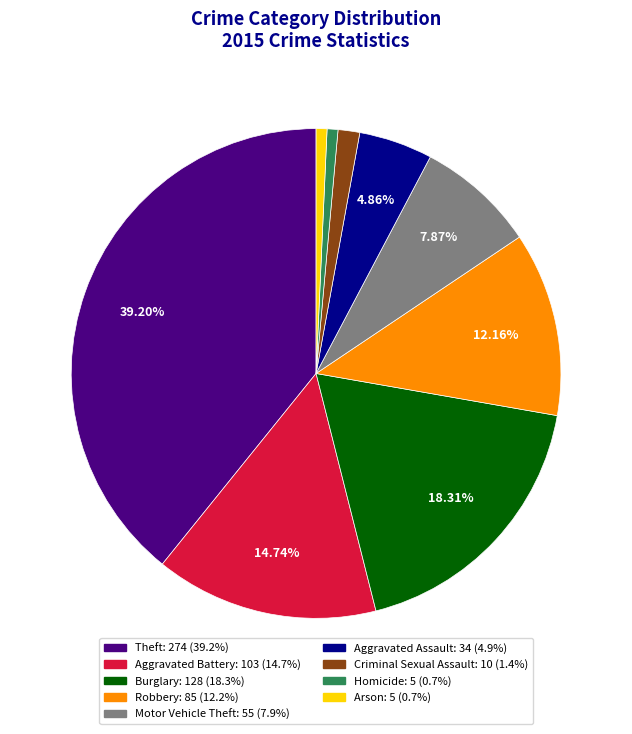

To the nearest percent, what is the difference between the Robbery and Motor Vehicle Theft slice percentages?

4%